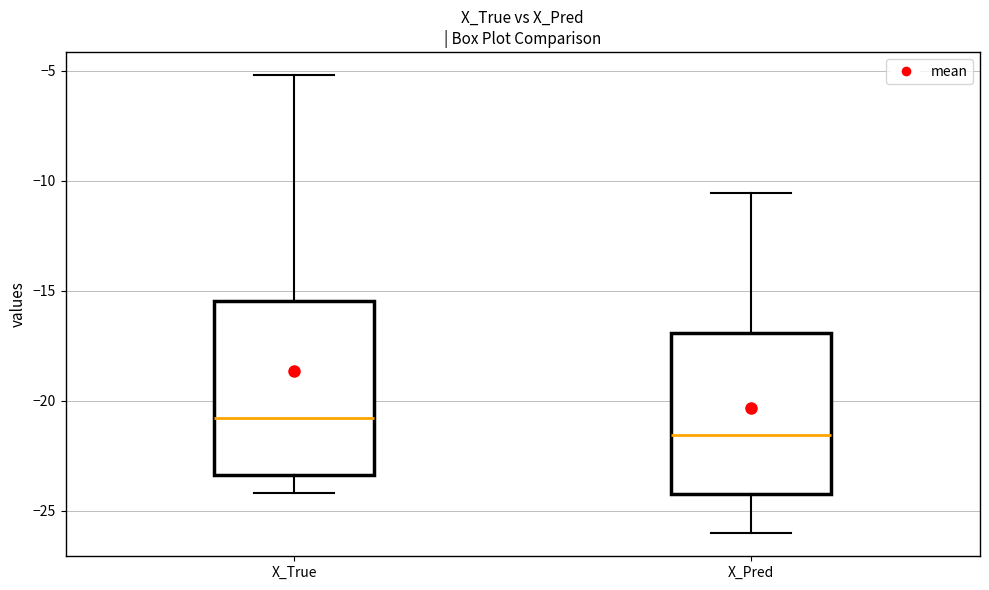

Reading left to right, read every box against the y-axis: the position of its median line, the range the box covers, and the ends of its whiskers. The values are not printed on the chart, so give them approximately, as read against the axis.

X_True: median -21.0, box -23.5 to -15.5, whiskers -24.0 to -5.0
X_Pred: median -21.5, box -24.0 to -17.0, whiskers -26.0 to -10.5